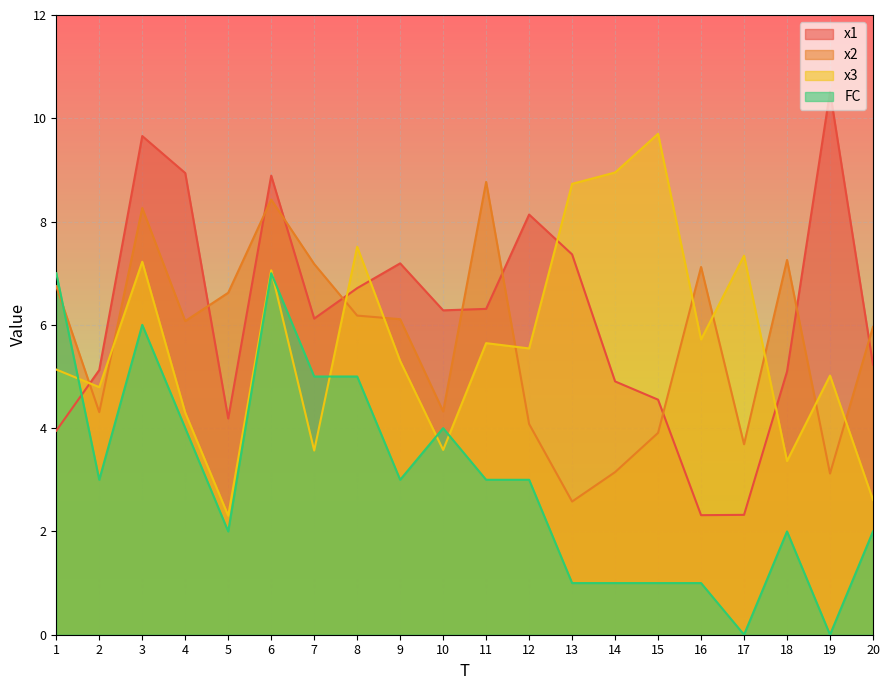

Reading left to right, what are all the values shown in this chart?

x1: 1=4.0	2=5.1	3=9.7	4=8.9	5=4.2	6=8.9	7=6.1	8=6.7	9=7.2	10=6.3	11=6.3	12=8.1	13=7.4	14=4.9	15=4.6	16=2.3	17=2.3	18=5.1	19=10.5	20=5.2
x2: 1=6.7	2=4.3	3=8.3	4=6.1	5=6.6	6=8.4	7=7.2	8=6.2	9=6.1	10=4.3	11=8.8	12=4.1	13=2.6	14=3.1	15=3.9	16=7.1	17=3.7	18=7.3	19=3.1	20=6.0
x3: 1=5.1	2=4.8	3=7.2	4=4.3	5=2.3	6=7.1	7=3.6	8=7.5	9=5.3	10=3.6	11=5.6	12=5.5	13=8.7	14=9.0	15=9.7	16=5.7	17=7.3	18=3.4	19=5.0	20=2.6
FC: 1=7.0	2=3.0	3=6.0	4=4.0	5=2.0	6=7.0	7=5.0	8=5.0	9=3.0	10=4.0	11=3.0	12=3.0	13=1.0	14=1.0	15=1.0	16=1.0	17=0.0	18=2.0	19=0.0	20=2.0